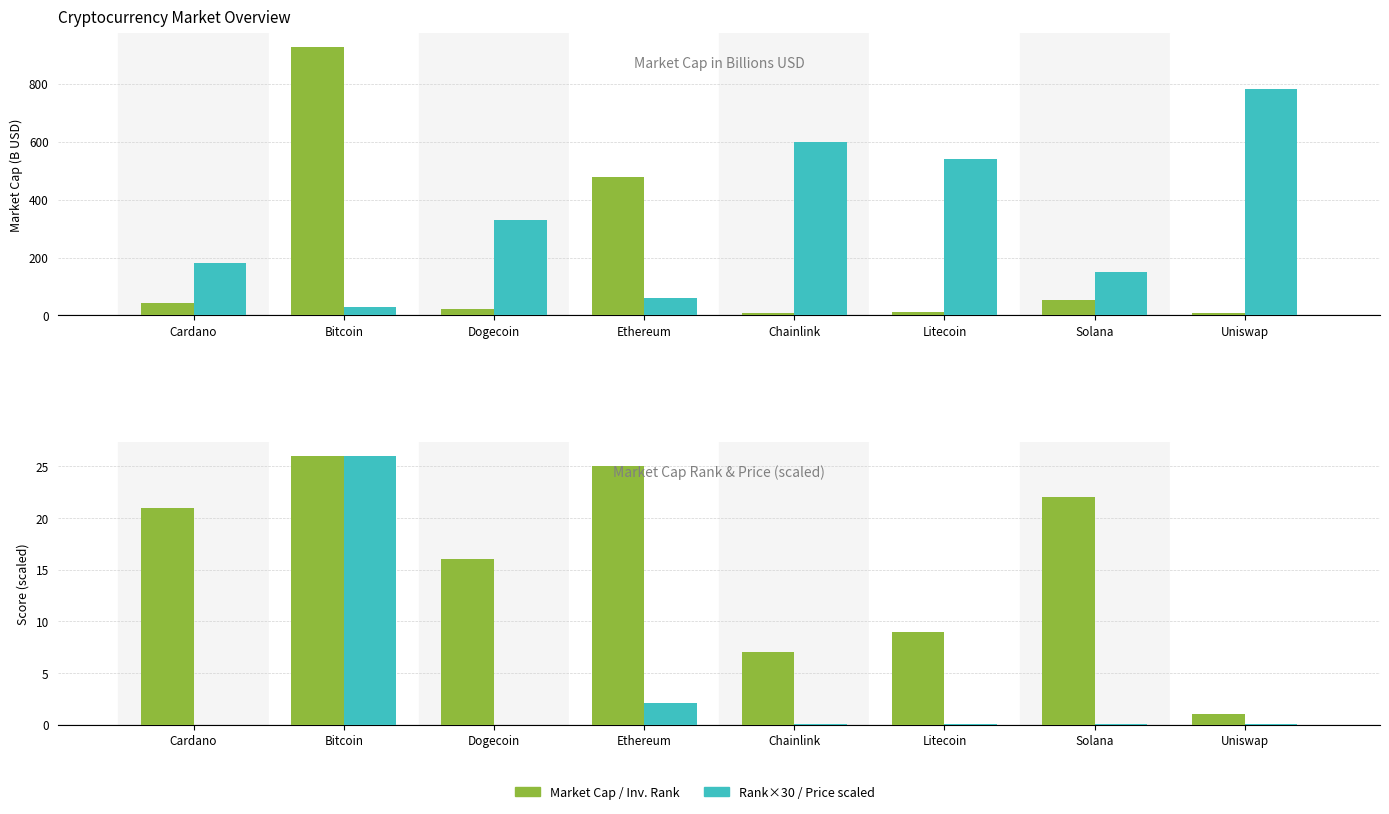

Is it true that Rank × 30 (scaled) equals 37.2 at Solana?

False